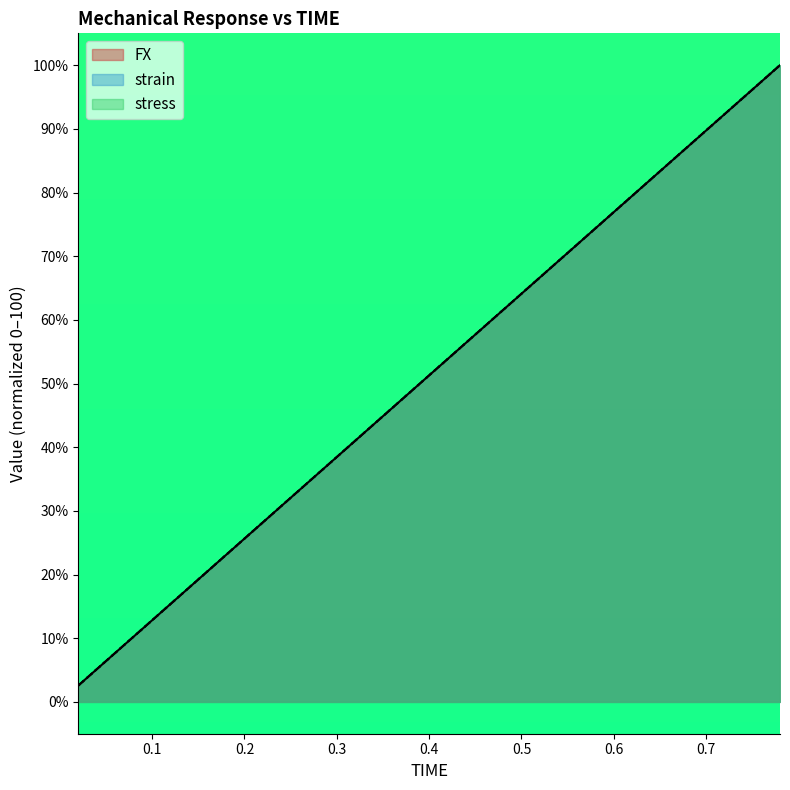

What is the minimum value for stress?

2.6